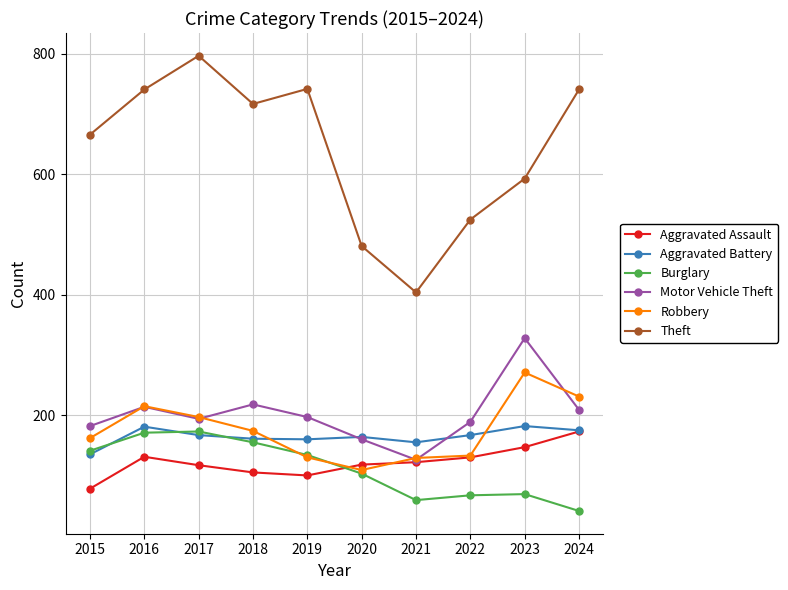

Is the value of Robbery at 2024 greater than the value of Aggravated Battery at 2018?

Yes